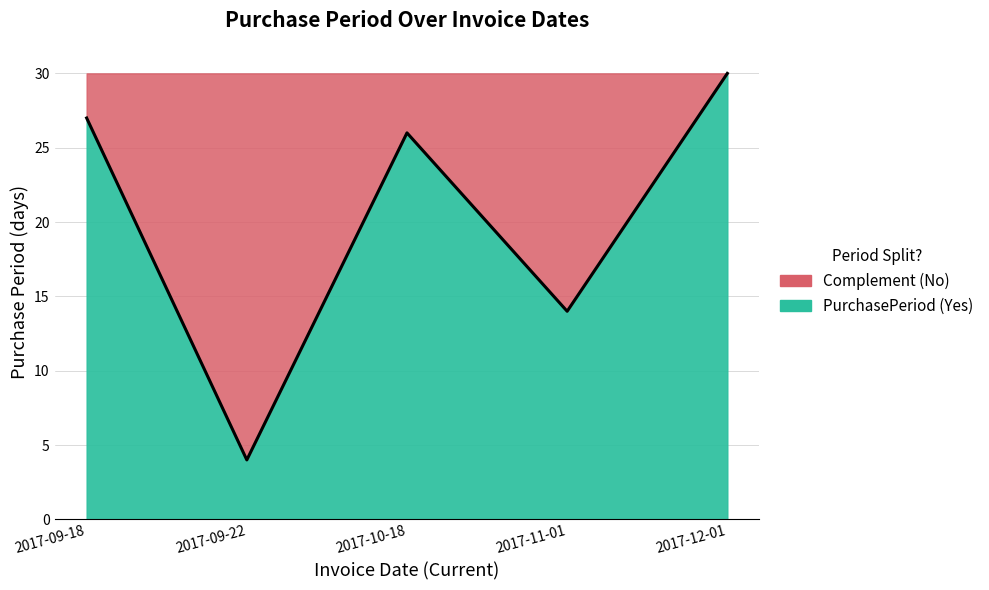

The value at 2017-09-18 is 27. True or false?

True